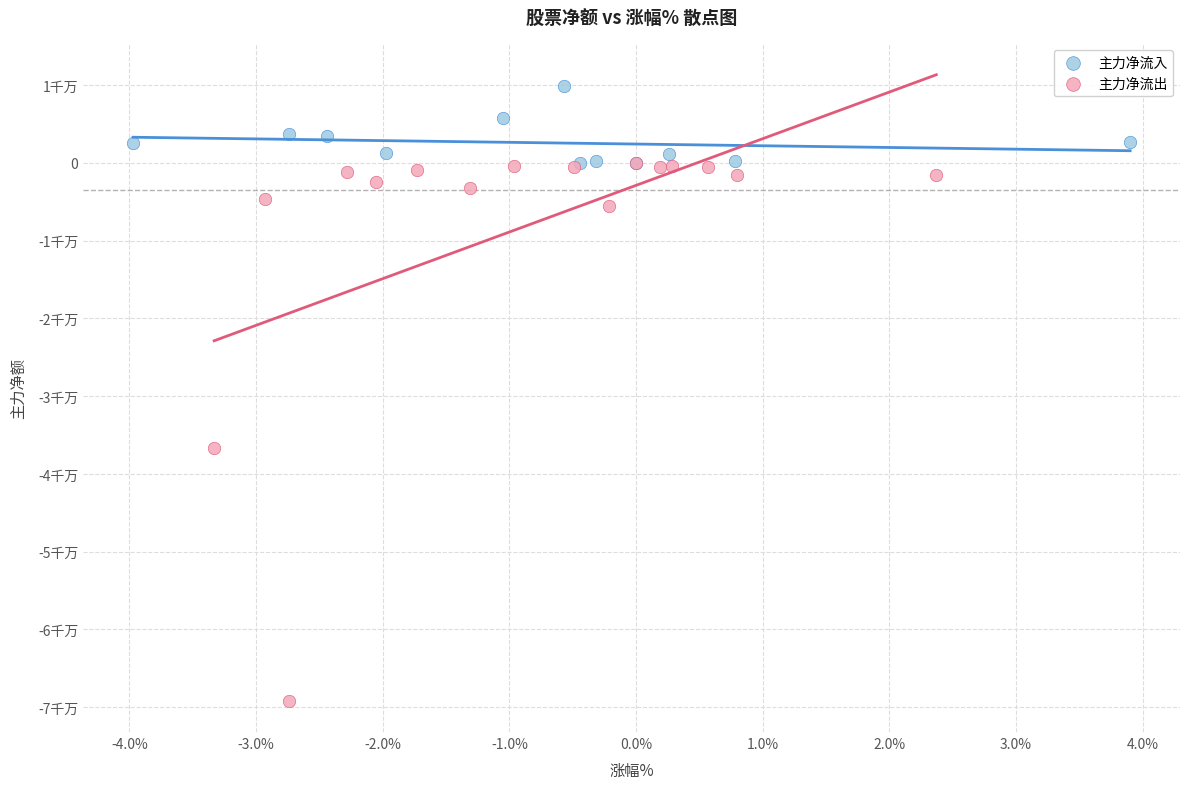

Which series reaches the maximum Y coordinate?

主力净流入